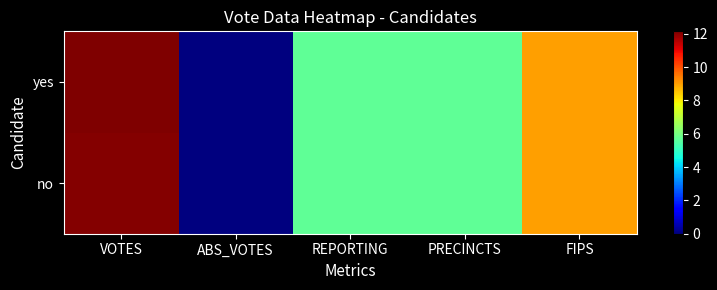

At PRECINCTS, list the series in order from largest to smallest.

no, yes